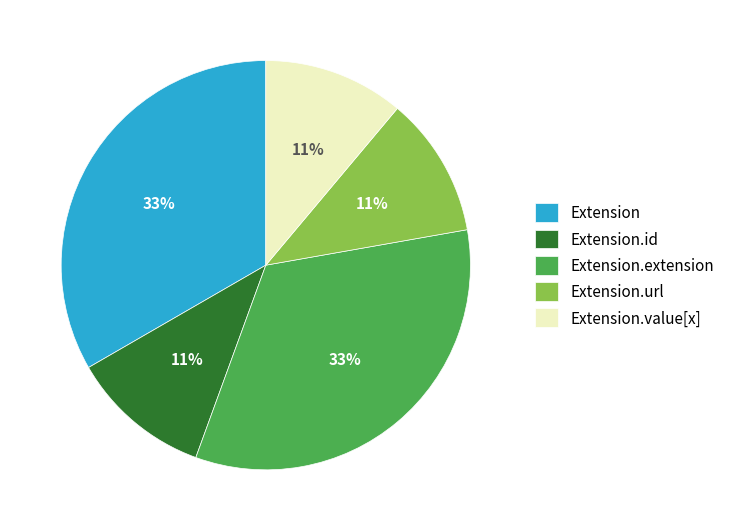

Does Extension.extension represent more than half of the total?

No